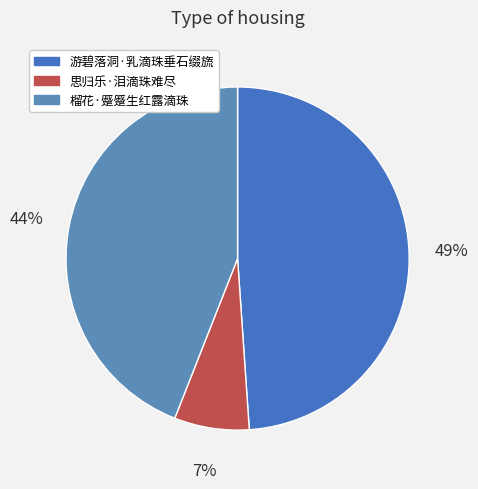

Is there any slice that represents more than half of the pie?

No